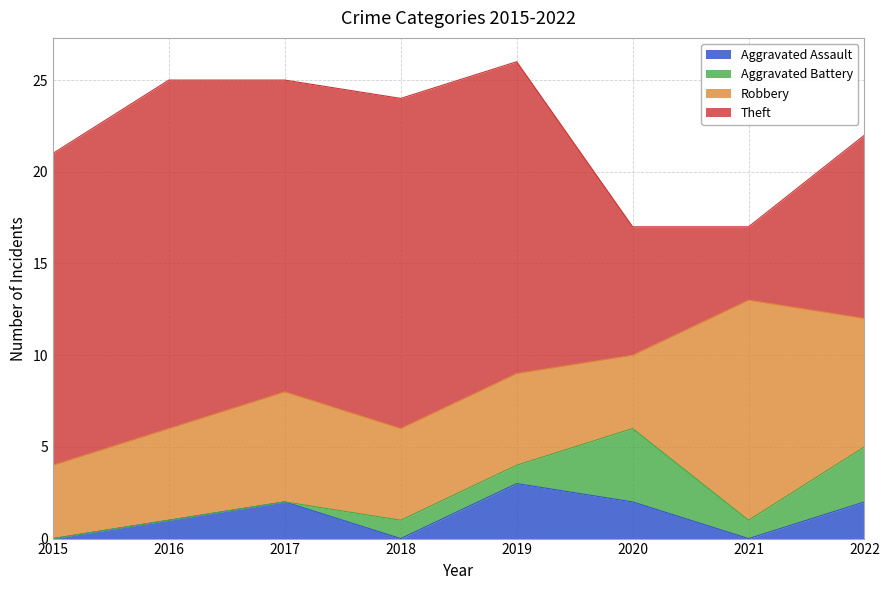

At which category is the sum across all series the highest?

2019